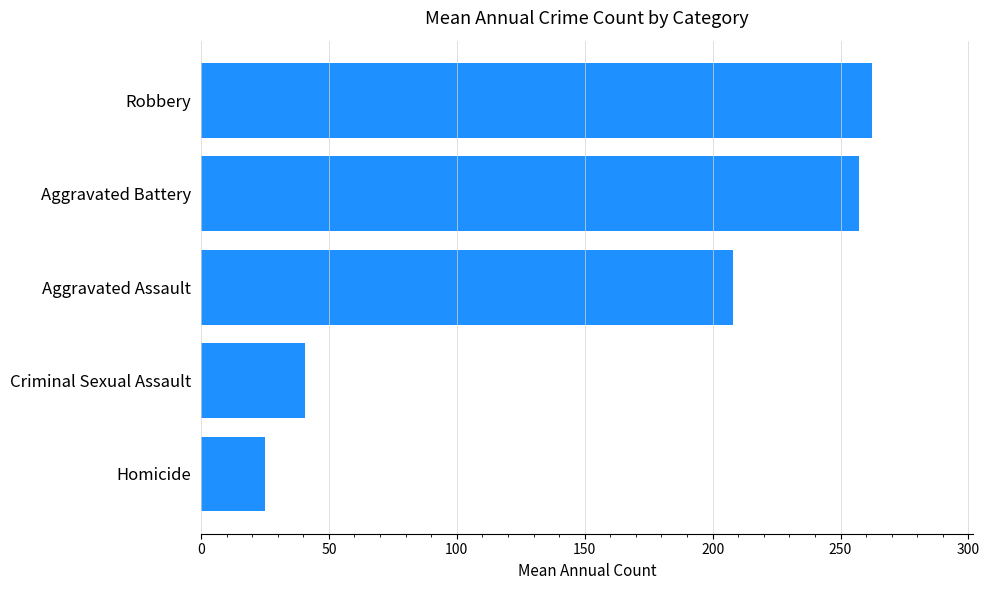

The value at Aggravated Assault is 207.9. True or false?

True